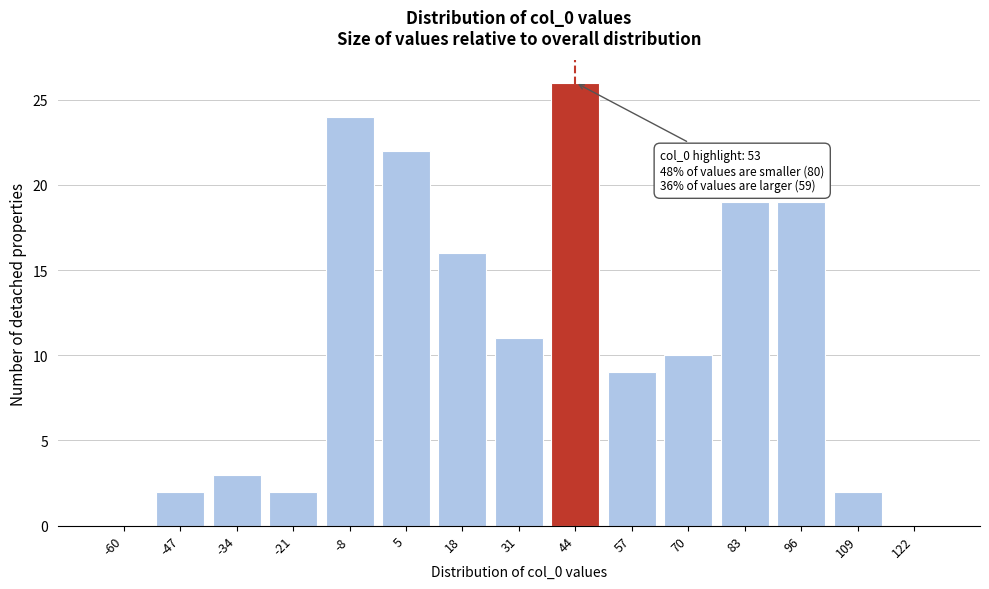

Reading left to right, list all the values displayed in this chart.

-60=0	-47=2	-34=3	-21=2	-8=24	5=22	18=16	31=11	44=26	57=9	70=10	83=19	96=19	109=2	122=0